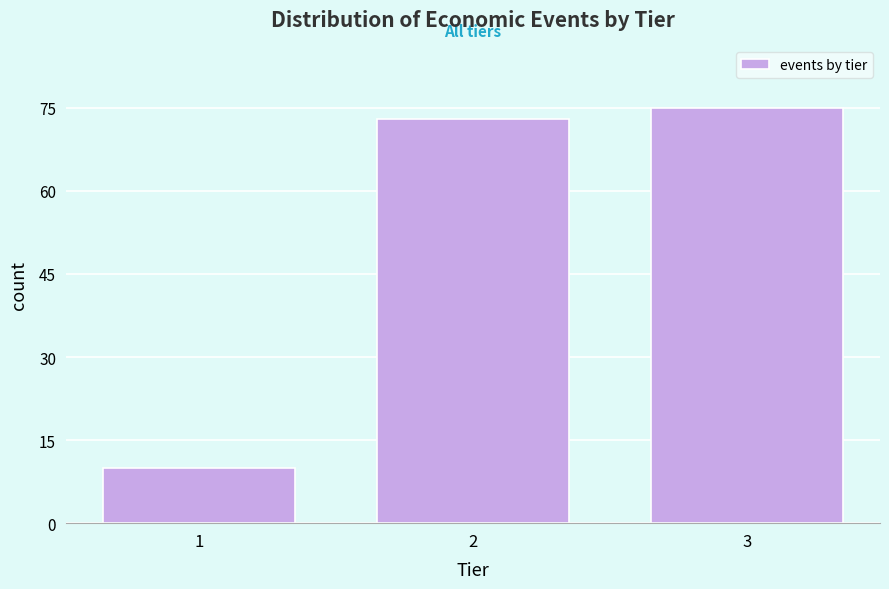

Reading left to right, what are all the values shown in this chart?

1=10	2=73	3=75